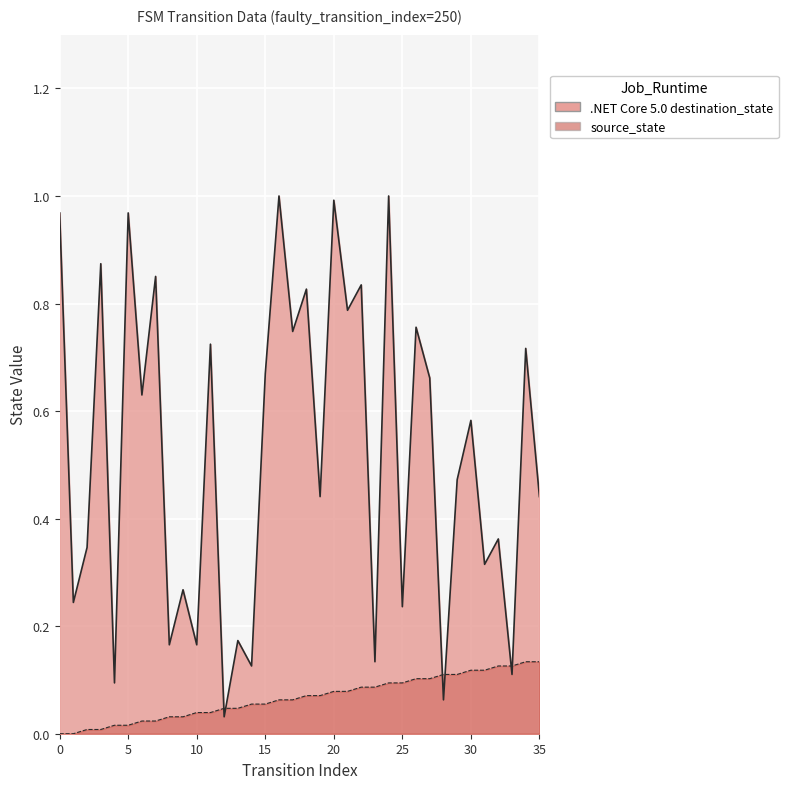

The value of source_state at 28 is 0.1. True or false?

True